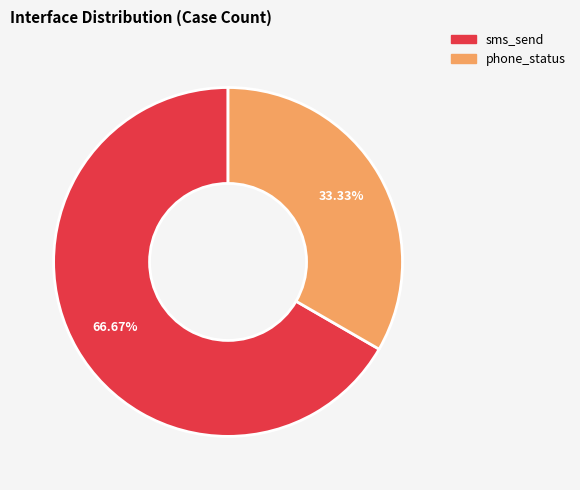

To the nearest percent, what is the difference between the largest and smallest slice percentages?

33%